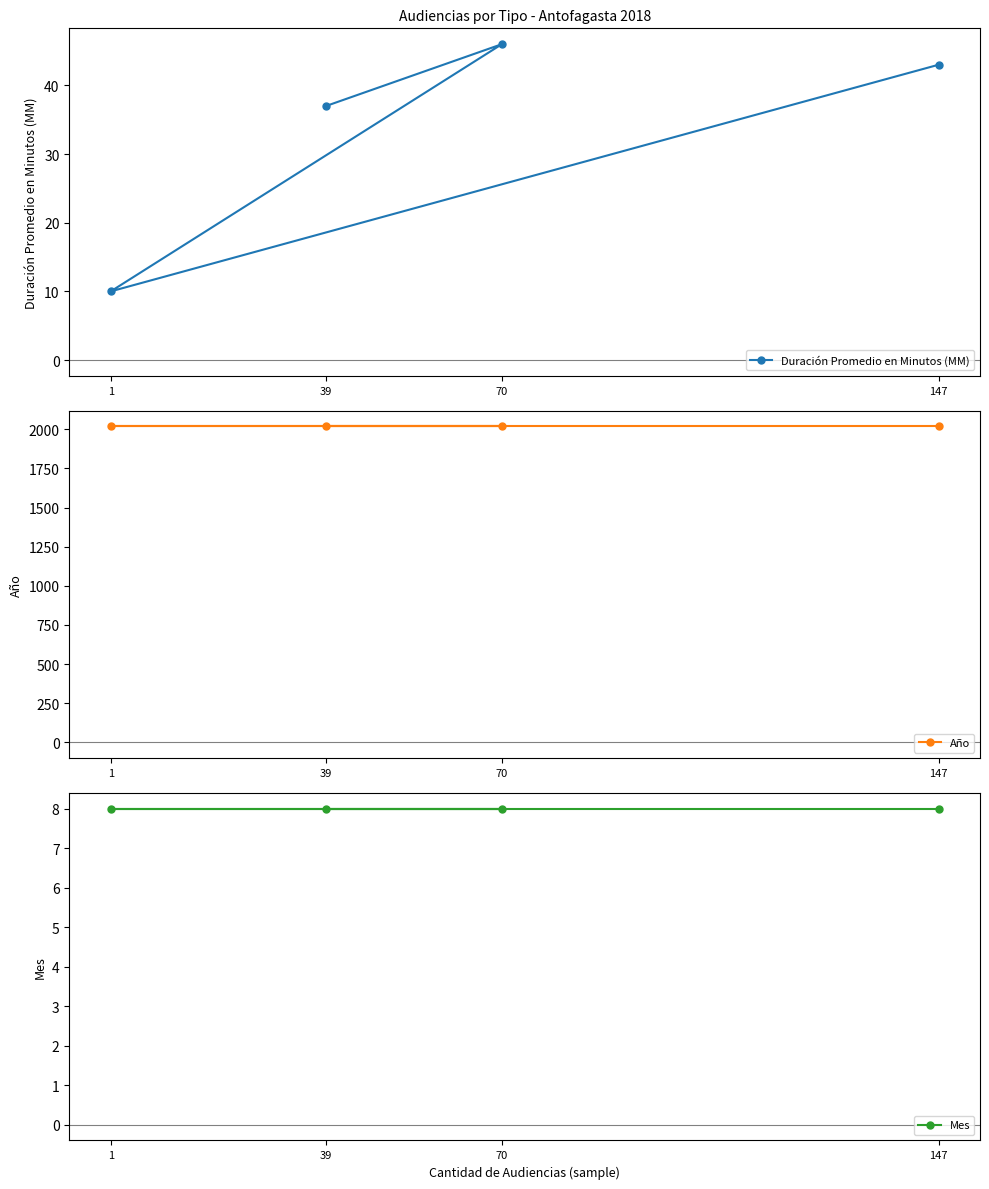

At which label does Duración Promedio en Minutos (MM) reach its minimum?

1